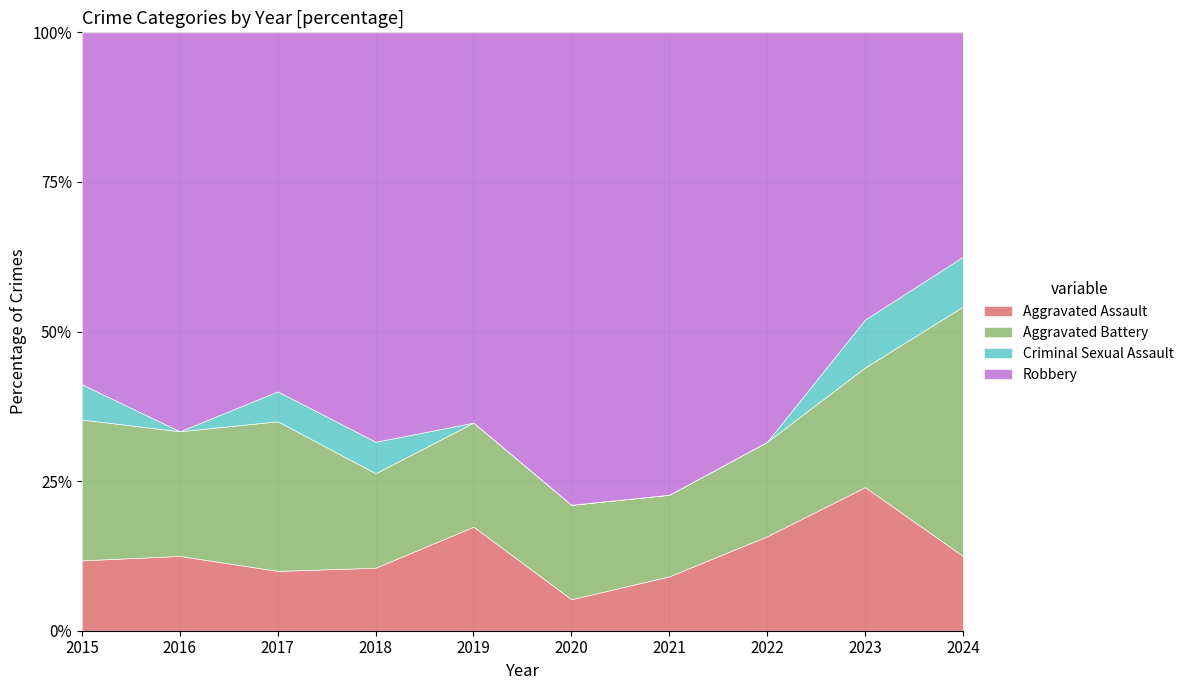

Read the Aggravated Assault value at 2020.

5.3